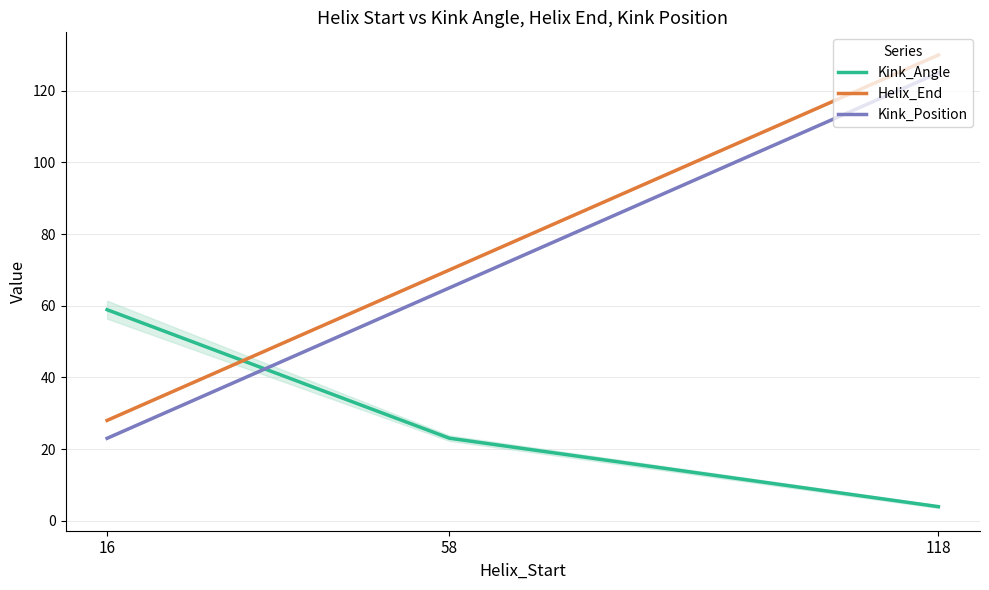

Is the value of Helix_End at 58 greater than the value of Kink_Position at 16?

Yes